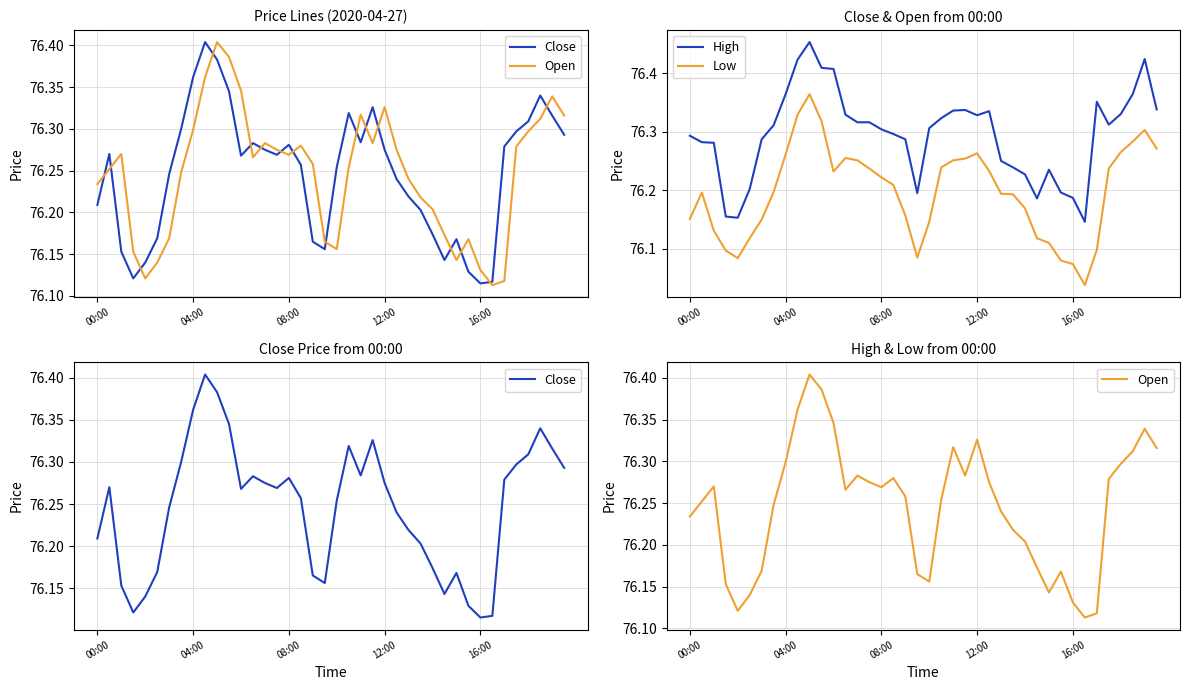

List the series in order of their peak value, highest first.

High, Close, Open, Low